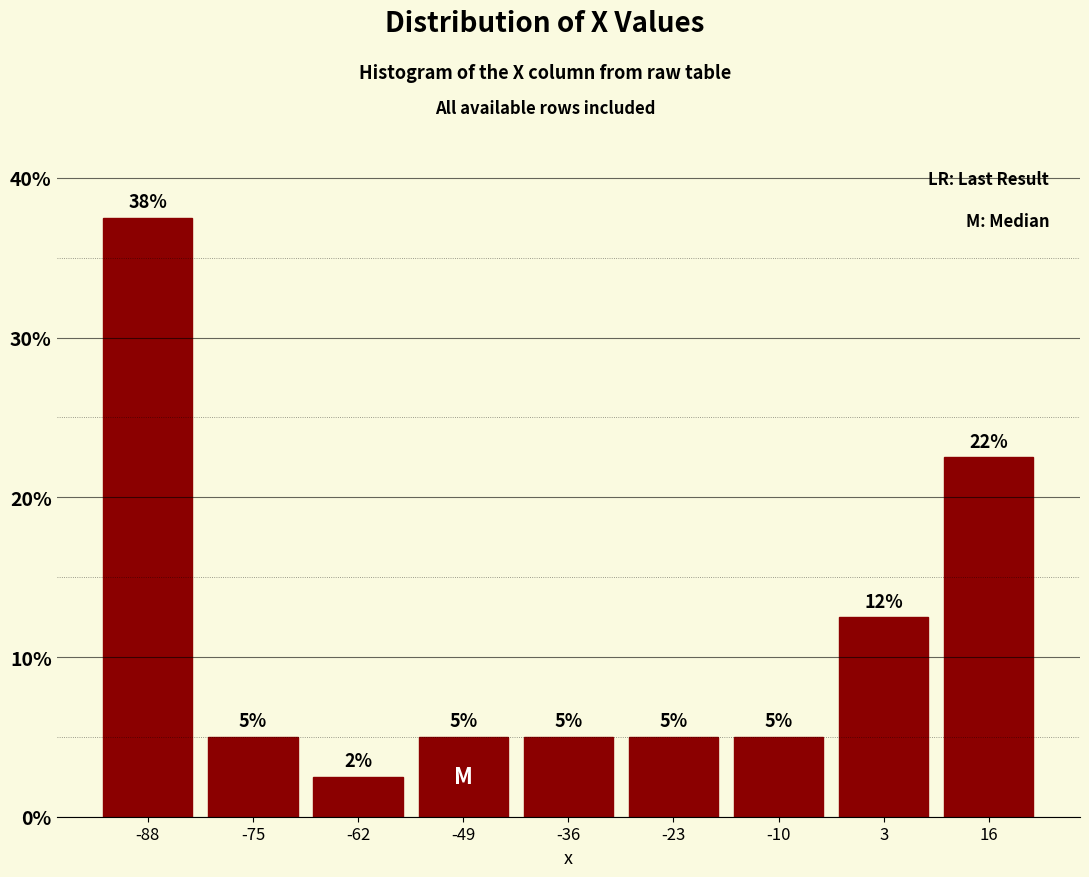

Which range on the x-axis has the tallest bar?

-94 to -82